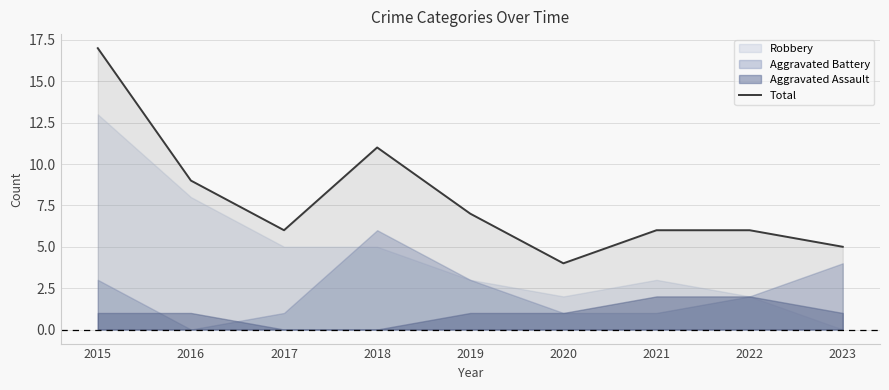

List the labels in order of value, largest first.

2015, 2018, 2016, 2019, 2017, 2021, 2022, 2023, 2020